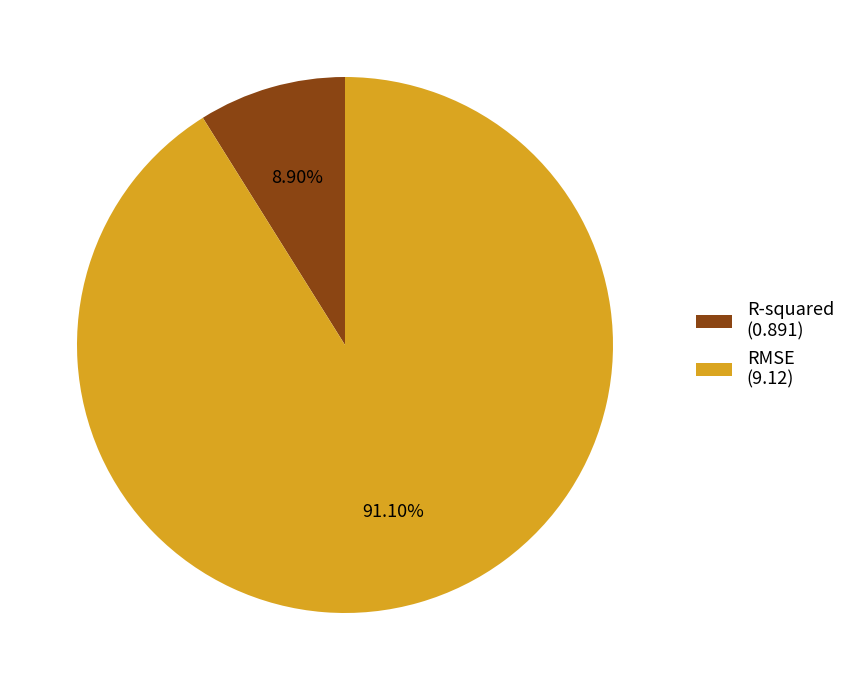

What is the largest slice in the pie chart?

RMSE